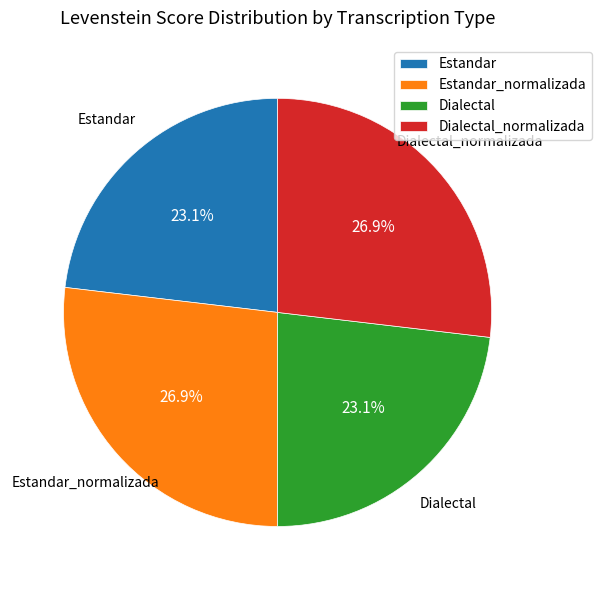

To the nearest percent, what is the difference between the Estandar_normalizada and Dialectal slice percentages?

4%